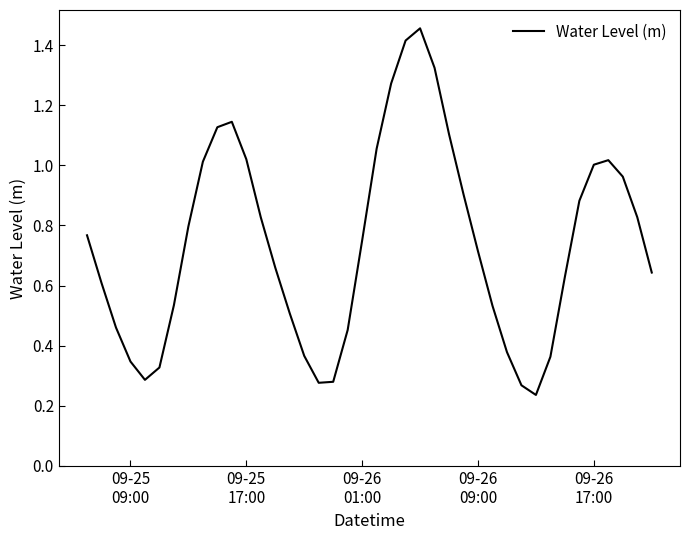

What is the difference between the maximum and minimum values?

1.2